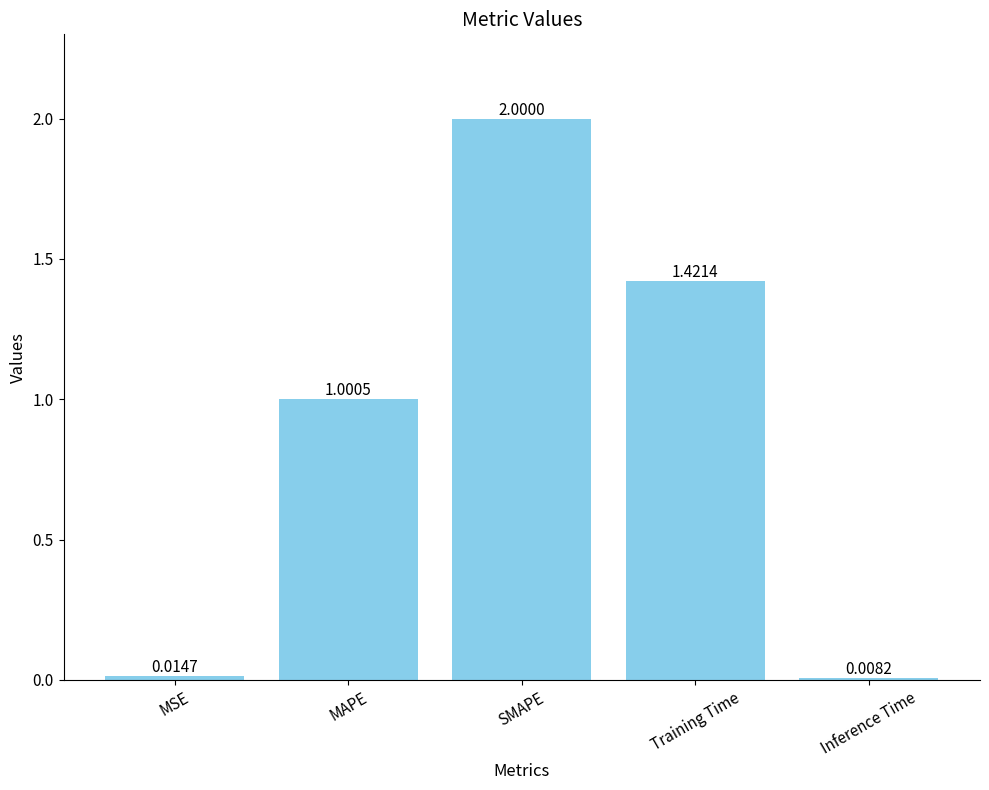

List the labels in order of value, largest first.

SMAPE, Training Time, MAPE, MSE, Inference Time